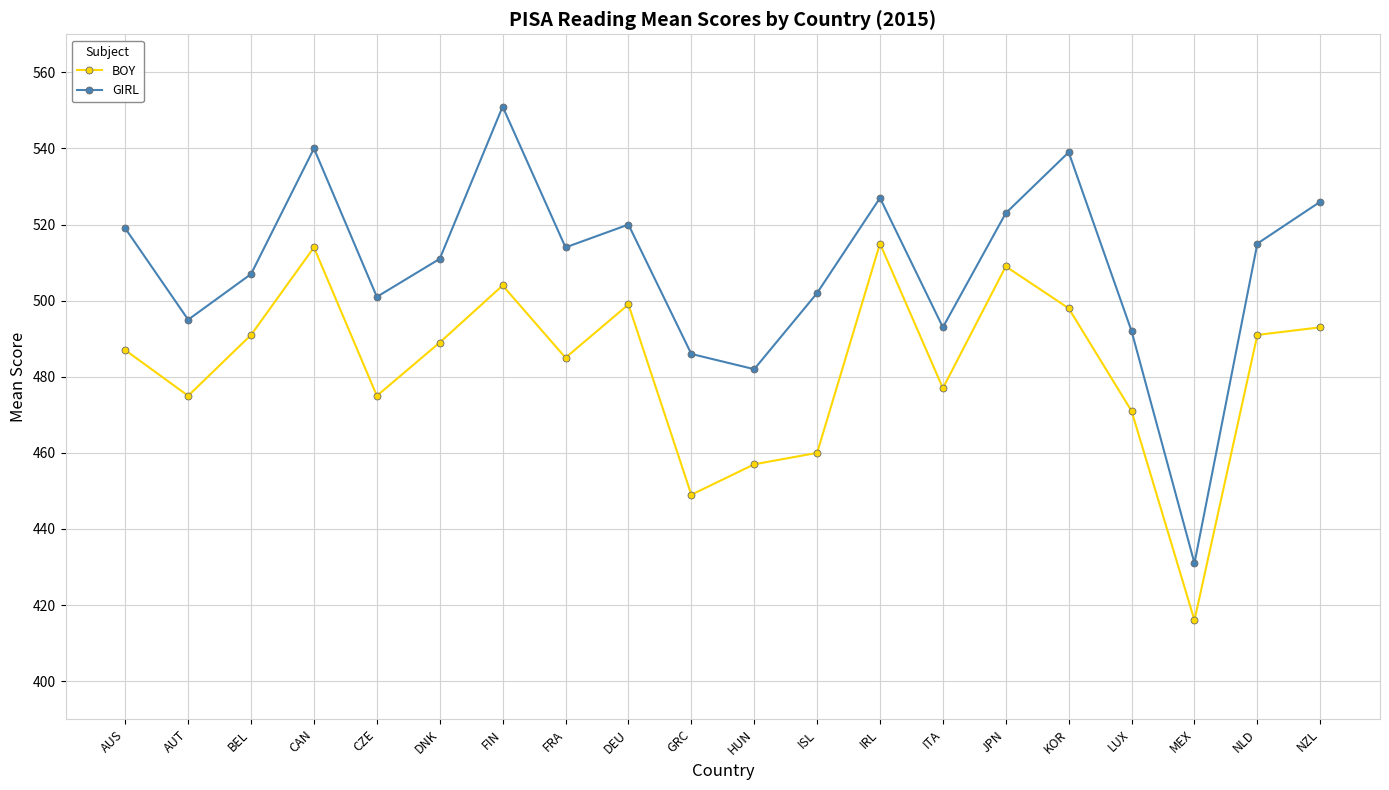

True or false: GIRL has a value of 320 at DEU.

False